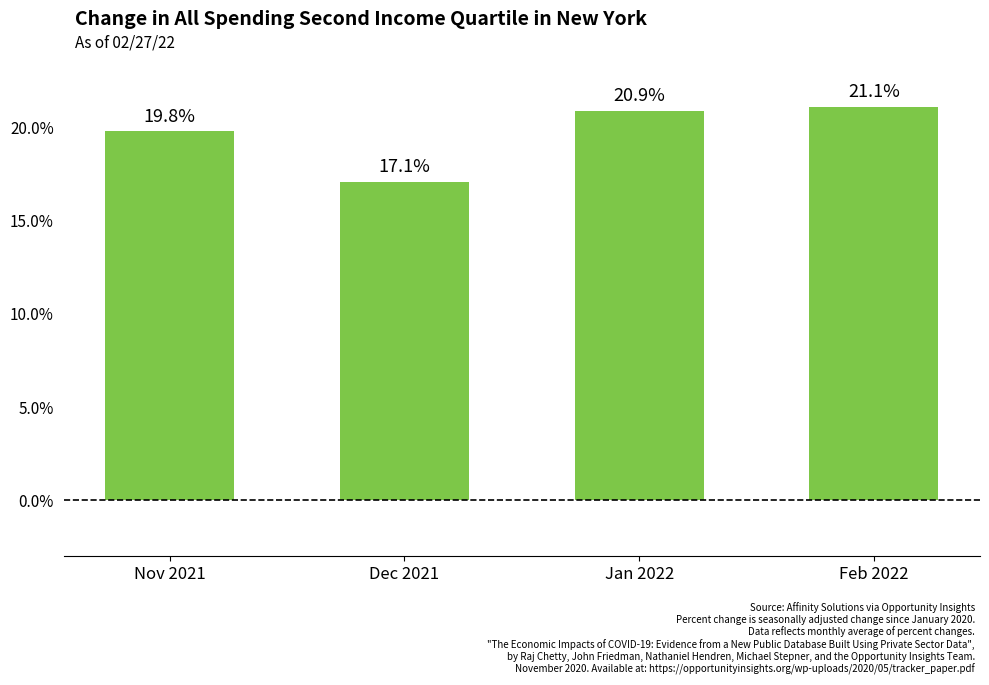

At which category does the chart reach its peak across all series?

Feb 2022